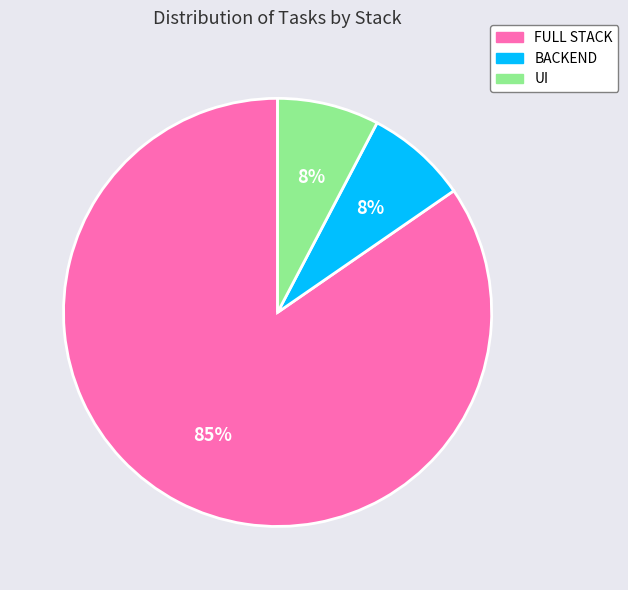

True or false: BACKEND accounts for 2% of the total.

False